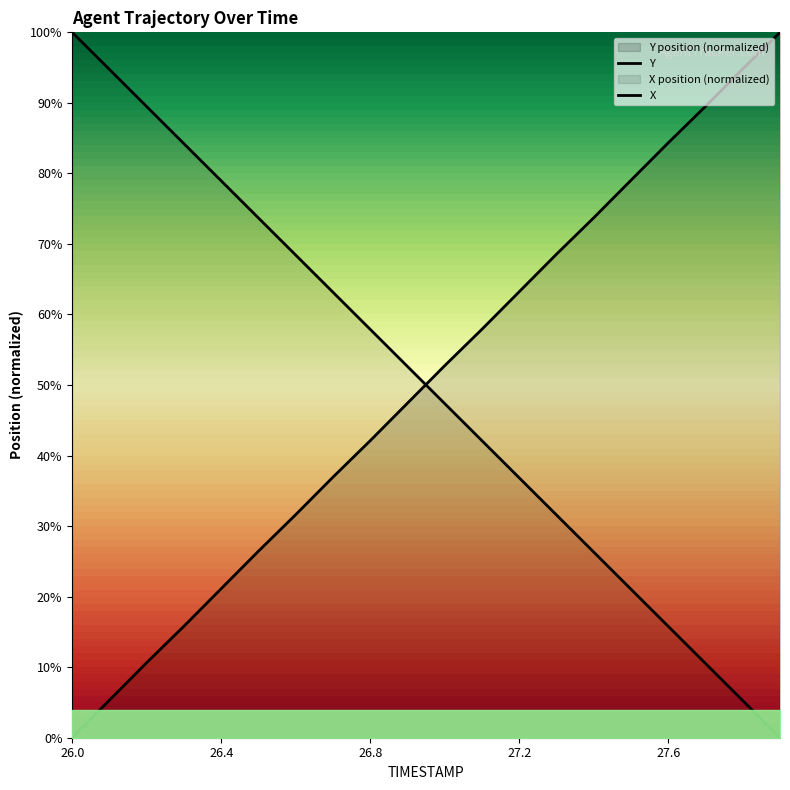

Is it true that Y equals 0.5 at 26.9?

True